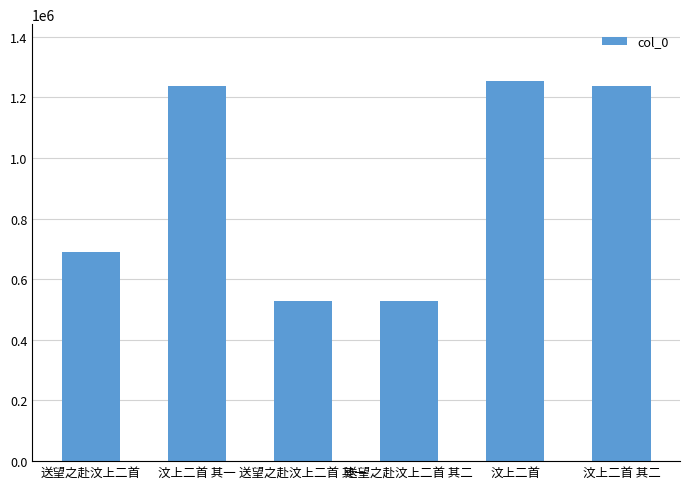

The chart shows a value of 731925 at 汶上二首. True or false?

False